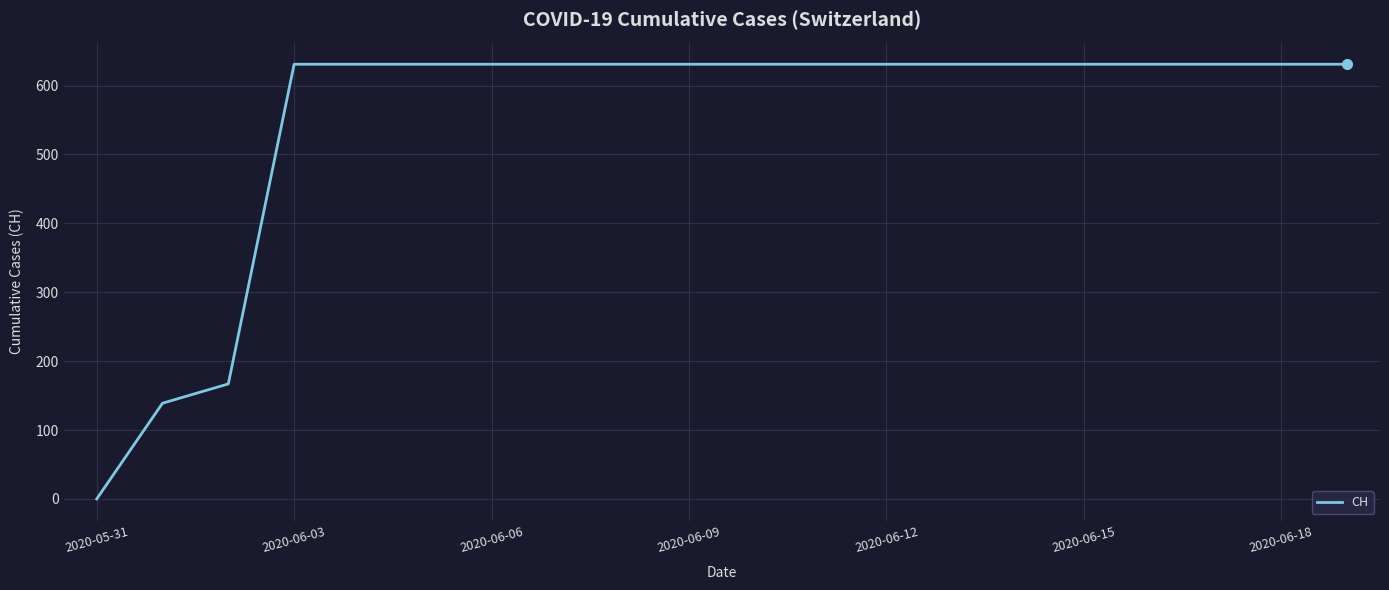

What is the difference between the maximum and minimum values?

631